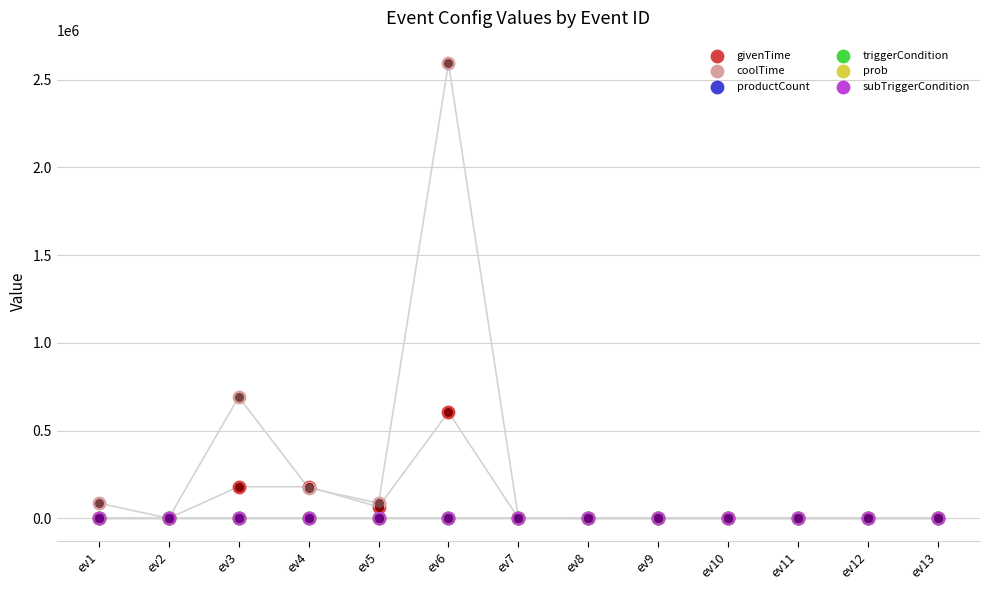

What are all the series names shown in the legend?

givenTime, coolTime, productCount, triggerCondition, prob, subTriggerCondition